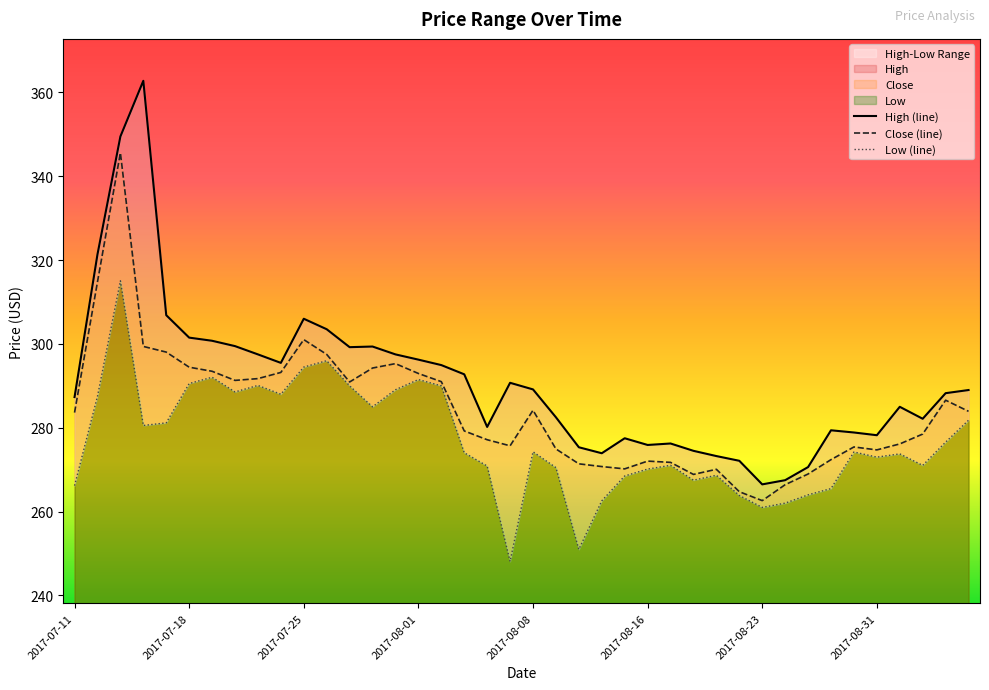

What position from the left is 36?

37